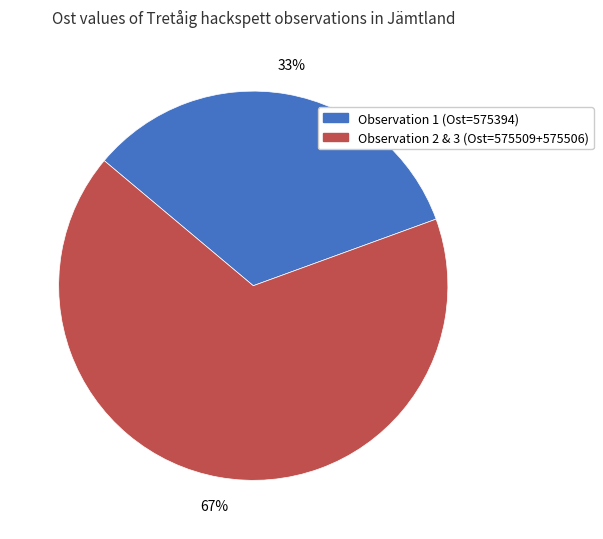

To the nearest percent, what is the average slice percentage?

50%